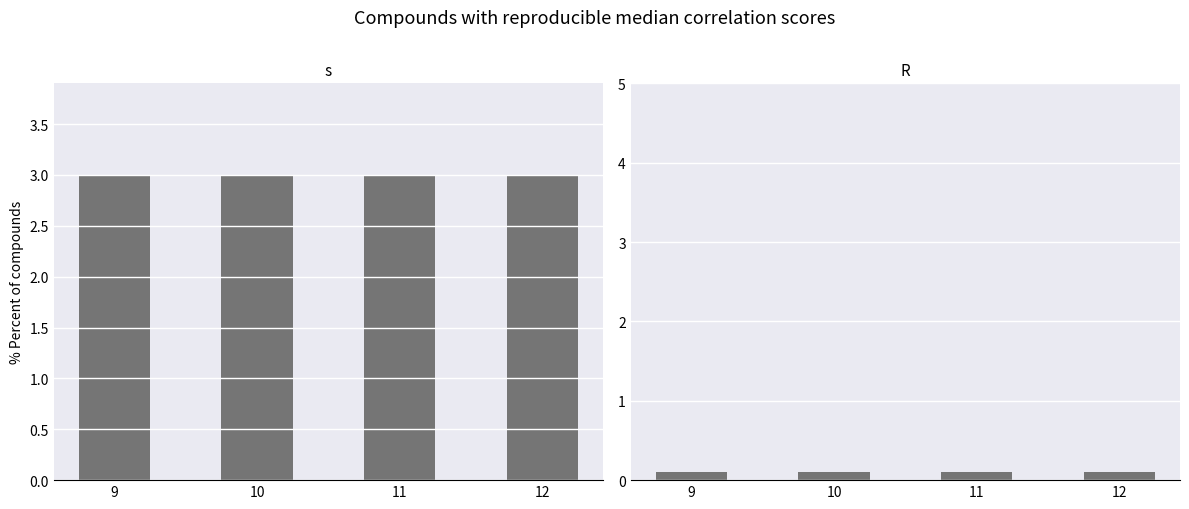

Which has a higher value, 11 or 9?

11